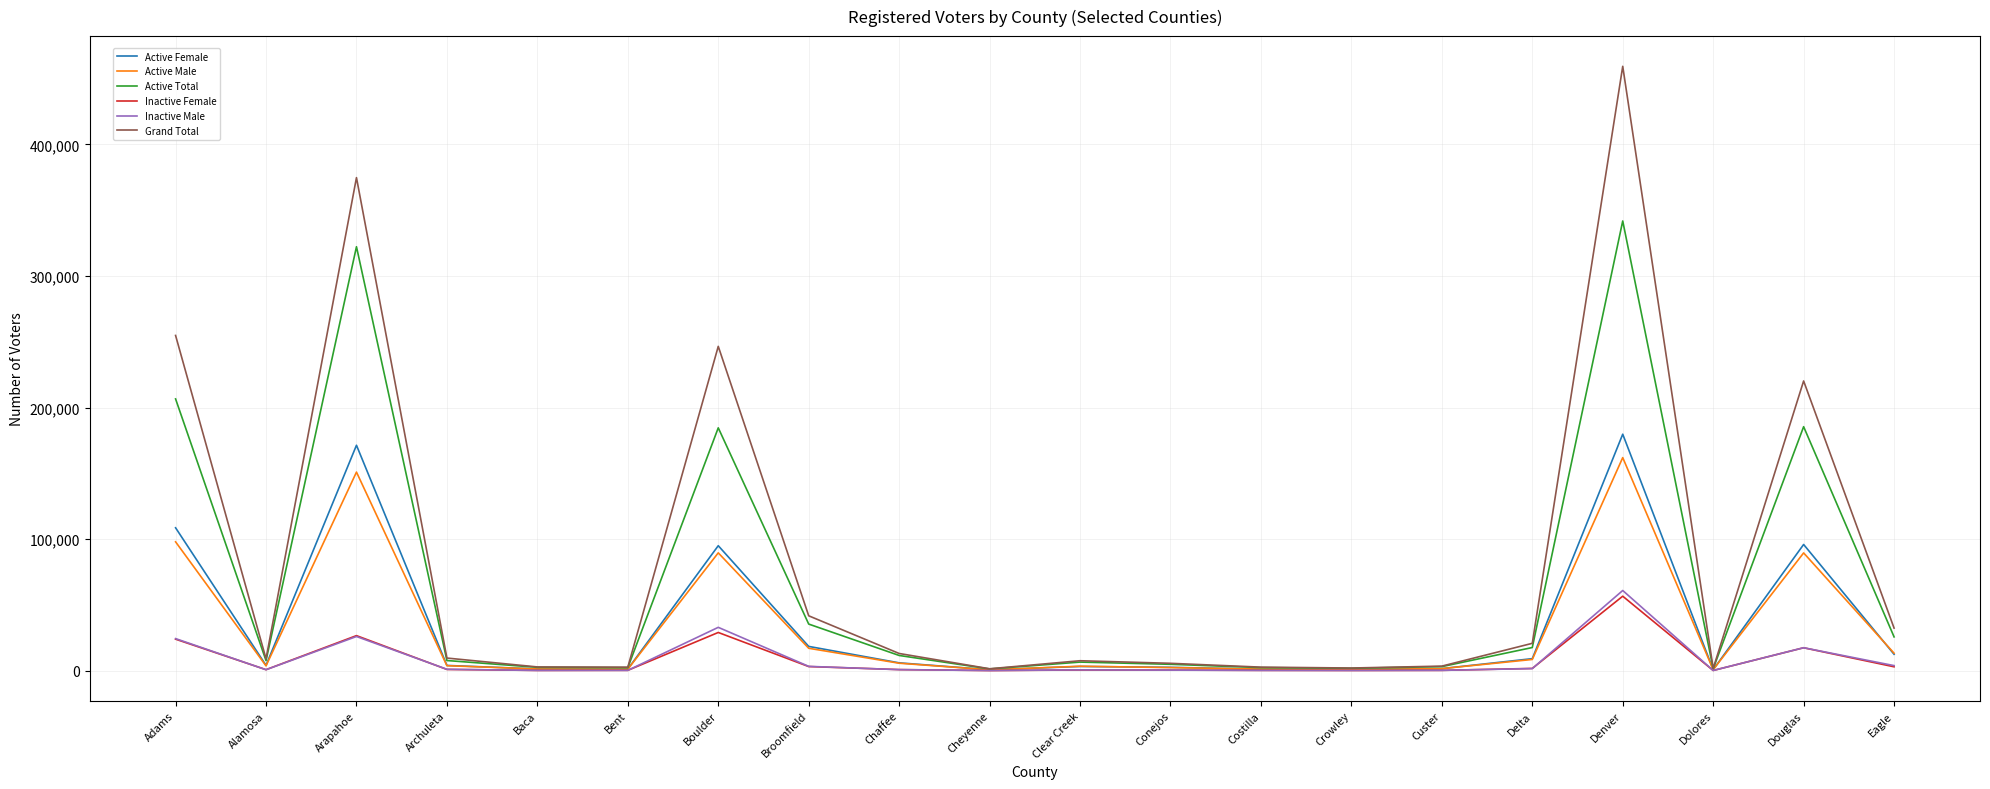

List the series in order of their peak value, lowest first.

Inactive Female, Inactive Male, Active Male, Active Female, Active Total, Grand Total